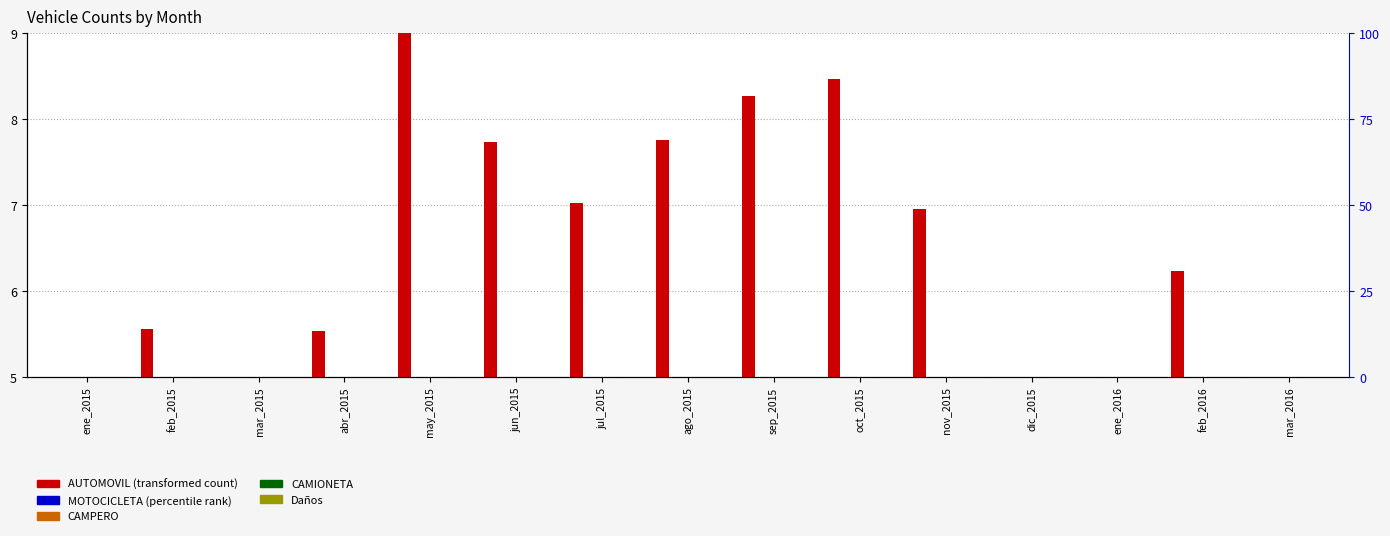

Between nov_2015 and ene_2016, which series saw the biggest shift?

AUTOMOVIL